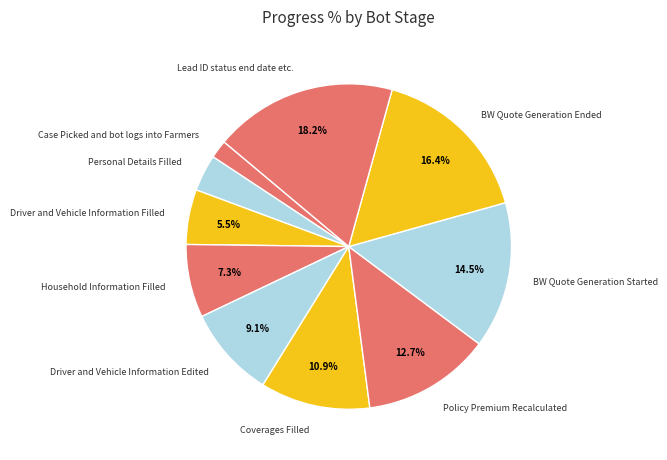

Is Driver and Vehicle Information Filled the majority of the pie?

No